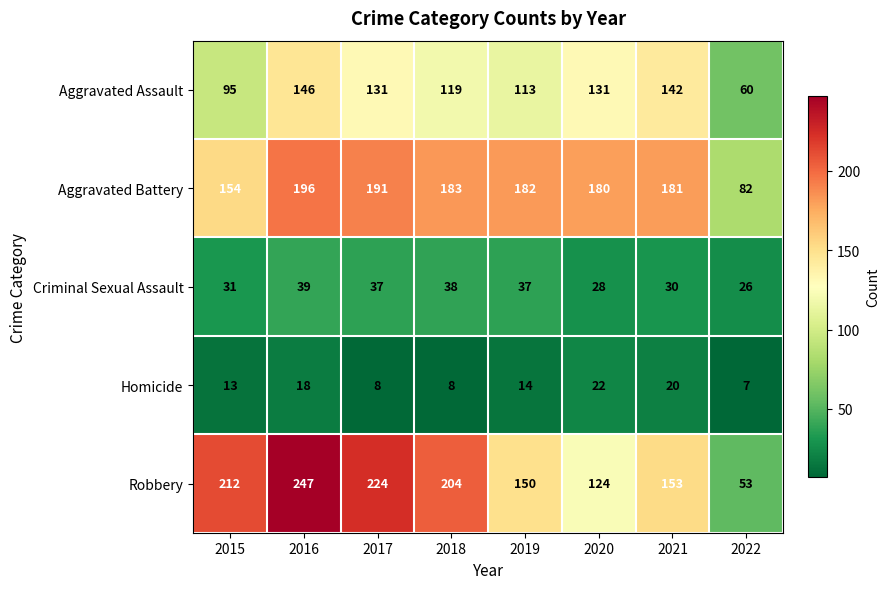

What is the sum of the Aggravated Assault values at 2021 and 2022?

202